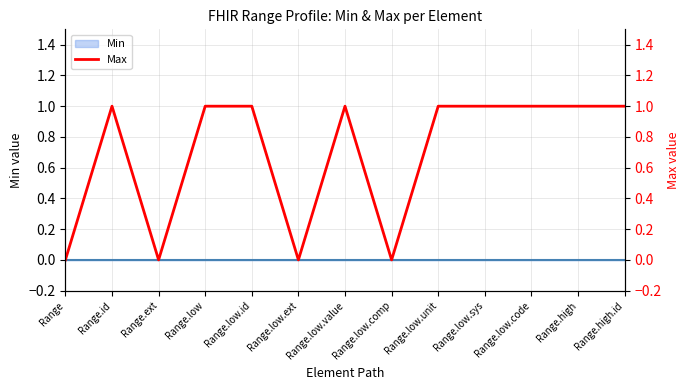

List the labels in order of value, smallest first.

Range, Range.ext, Range.low.ext, Range.low.comp, Range.id, Range.low, Range.low.id, Range.low.value, Range.low.unit, Range.low.sys, Range.low.code, Range.high, Range.high.id